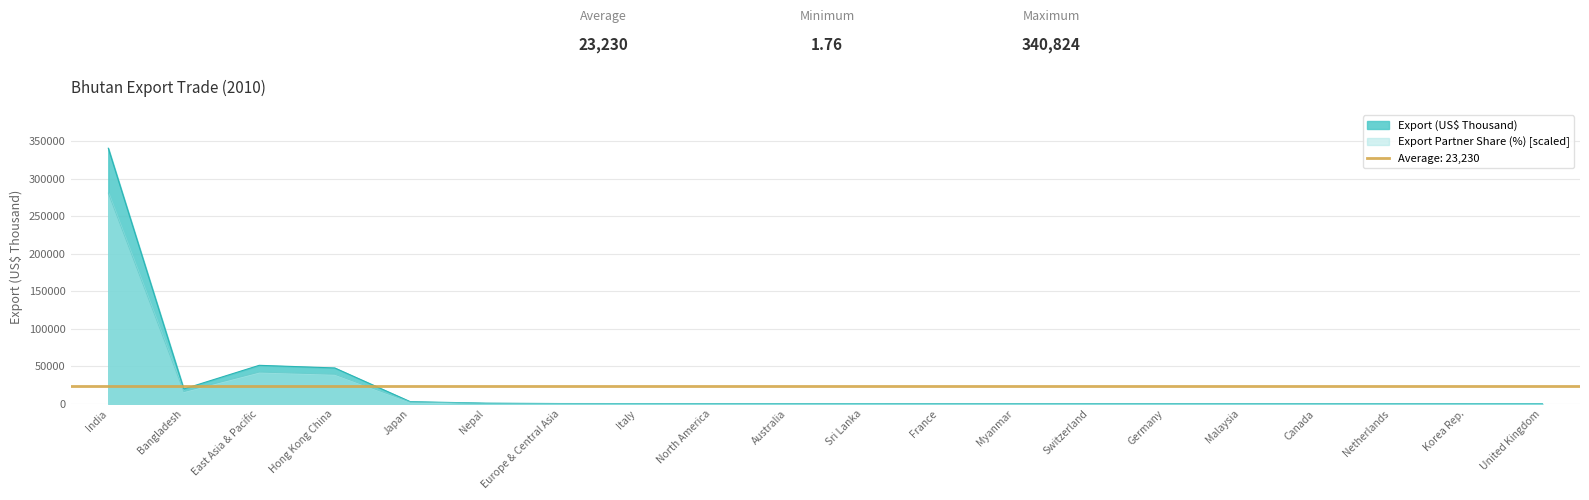

Where is Export Partner Share (%) [scaled] nearest to the value 140470?

East Asia & Pacific